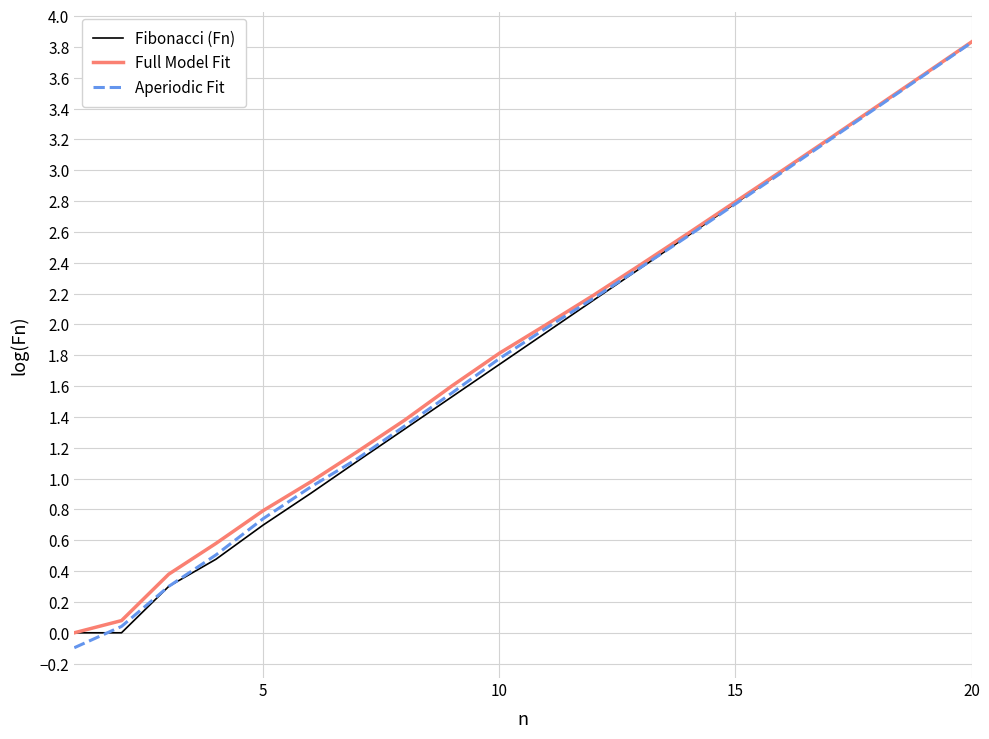

What are all the series names shown in the legend?

Fibonacci (Fn), Full Model Fit, Aperiodic Fit